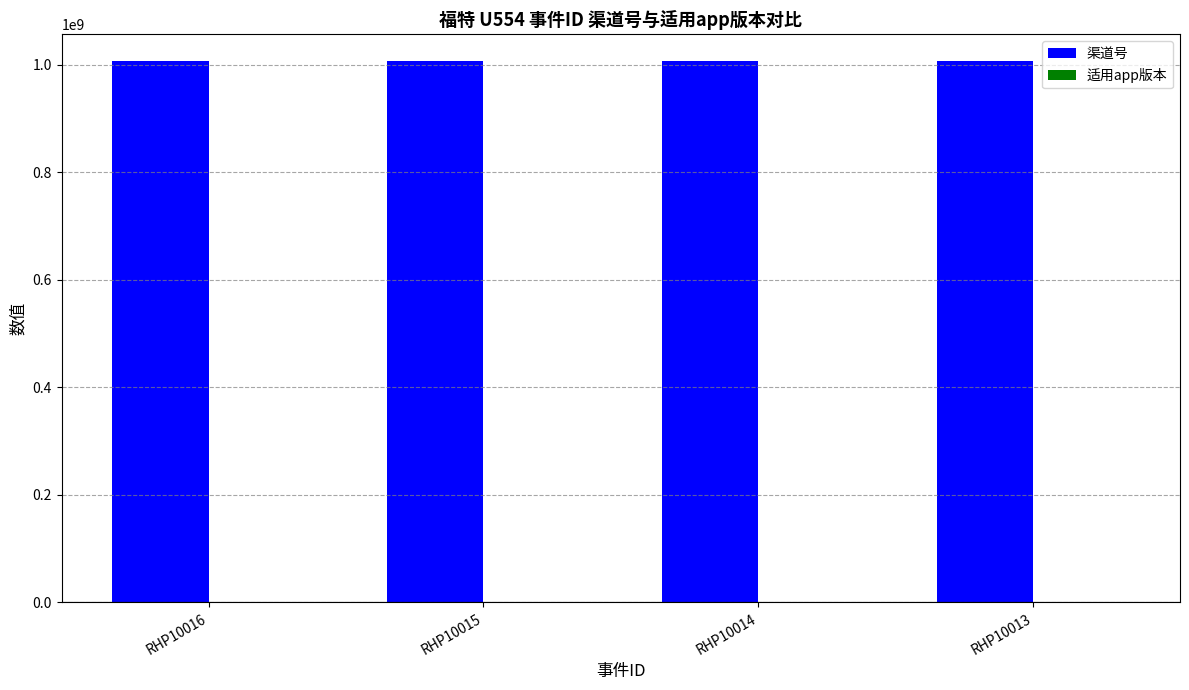

Which series has the largest total across all categories?

渠道号